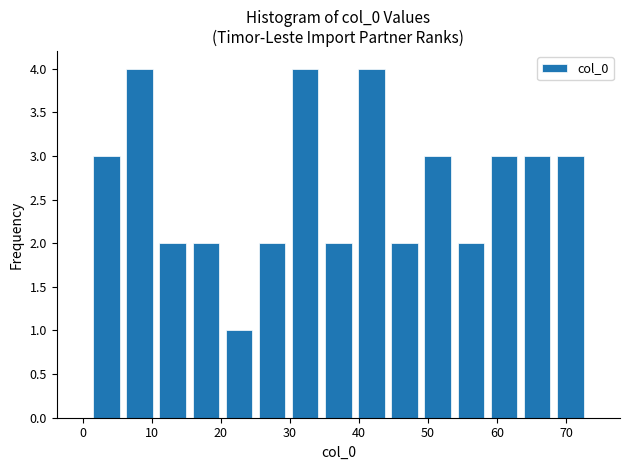

What is the height of the bar covering 58.6 to 63.4 on the x-axis? Neither the bar edges nor the heights are printed on the chart, so give them approximately, as read against the axes.

3